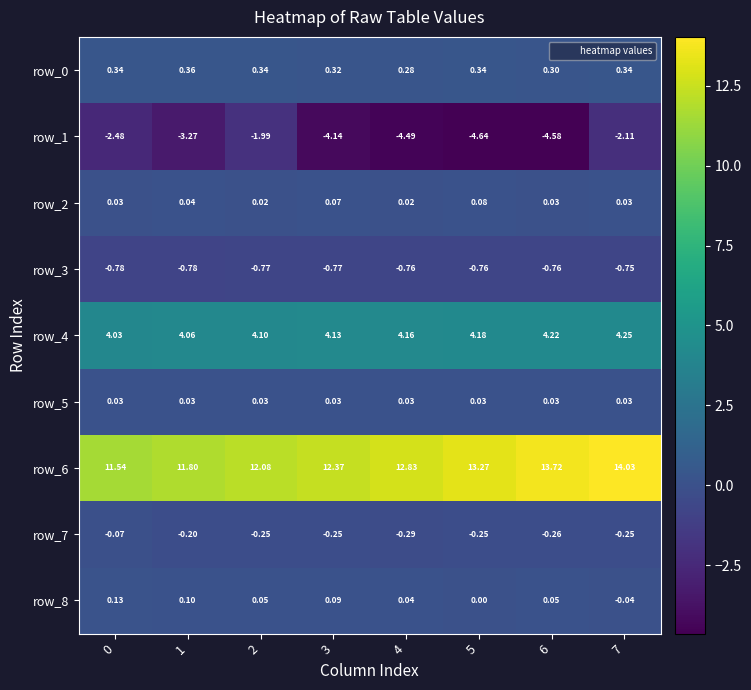

Is the value of row_6 at 3 greater than the value of row_2 at 7?

Yes